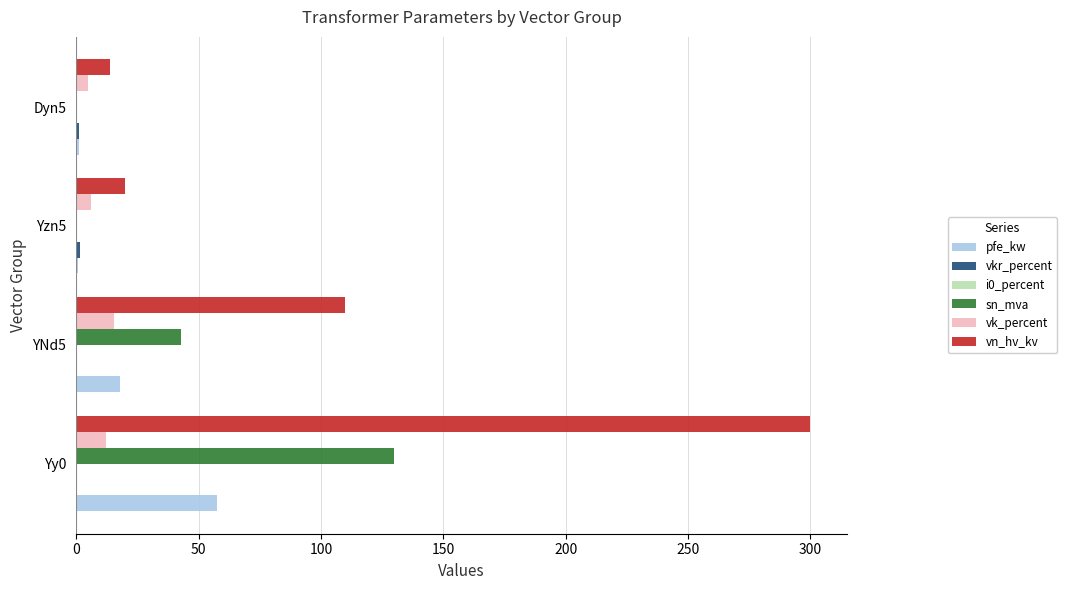

How many series are shown in this chart?

6